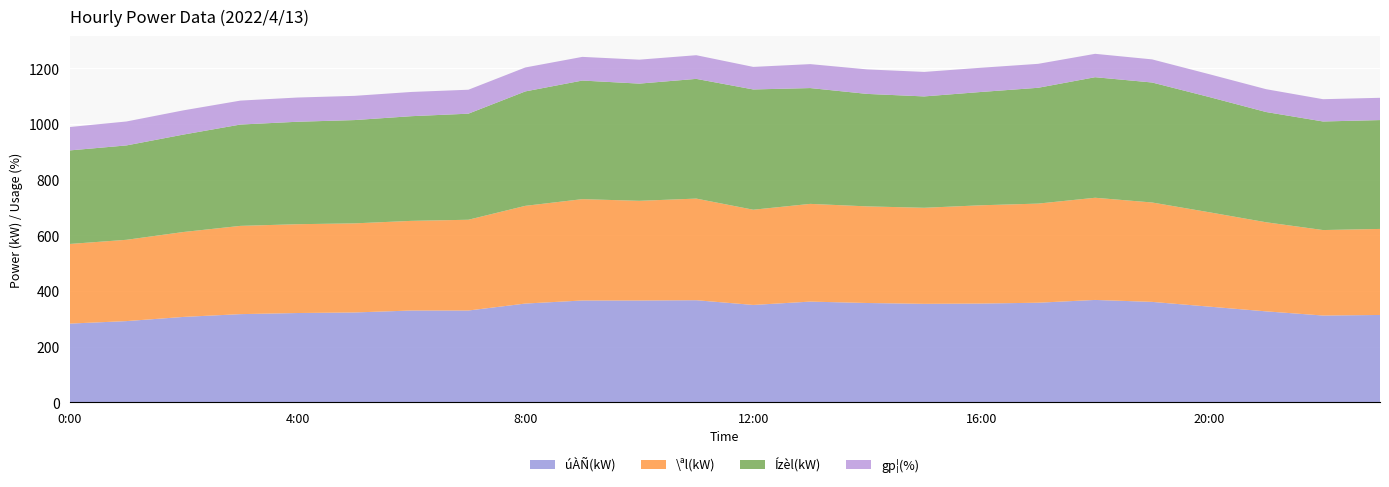

Reading left to right, transcribe all the data shown in this chart.

úÀÑ(kW): 0:00=283	1:00=292	2:00=307	3:00=317	4:00=321	5:00=323	6:00=330	7:00=330	8:00=355	9:00=366	10:00=366	11:00=367	12:00=350	13:00=362	14:00=357	15:00=354	16:00=355	17:00=358	18:00=368	19:00=361	20:00=344	21:00=327	22:00=312	23:00=314
\ªl(kW): 0:00=286	1:00=292	2:00=305	3:00=317	4:00=319	5:00=320	6:00=322	7:00=326	8:00=351	9:00=364	10:00=358	11:00=365	12:00=342	13:00=351	14:00=347	15:00=345	16:00=353	17:00=356	18:00=367	19:00=357	20:00=339	21:00=320	22:00=307	23:00=309
Ízèl(kW): 0:00=336	1:00=339	2:00=350	3:00=364	4:00=368	5:00=371	6:00=376	7:00=381	8:00=411	9:00=426	10:00=421	11:00=430	12:00=432	13:00=416	14:00=404	15:00=400	16:00=407	17:00=416	18:00=433	19:00=431	20:00=414	21:00=396	22:00=390	23:00=391
gp¦(%): 0:00=84	1:00=86	2:00=87	3:00=86	4:00=87	5:00=87	6:00=87	7:00=86	8:00=86	9:00=85	10:00=86	11:00=85	12:00=81	13:00=86	14:00=88	15:00=88	16:00=87	17:00=86	18:00=84	19:00=83	20:00=82	21:00=82	22:00=80	23:00=80